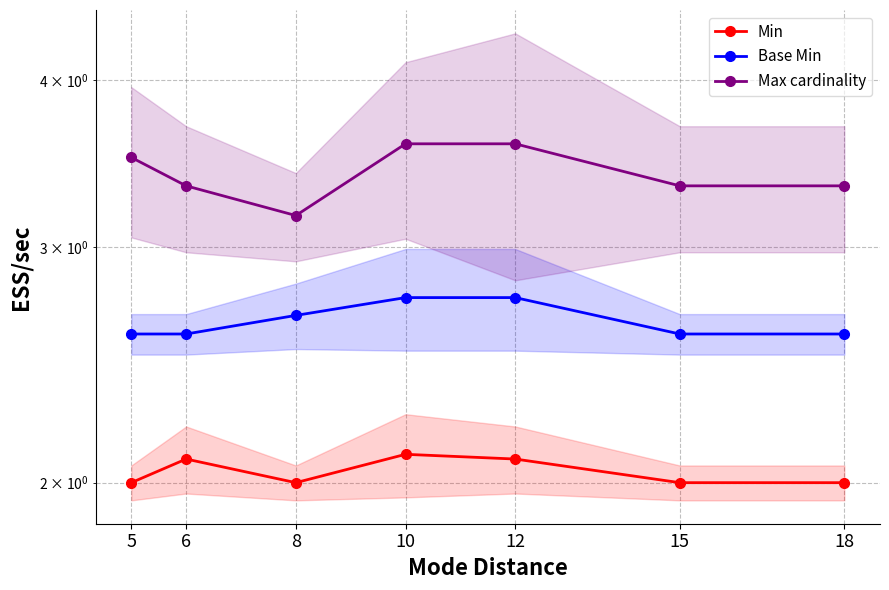

What are all the series names shown in the legend?

Min, Base Min, Max cardinality